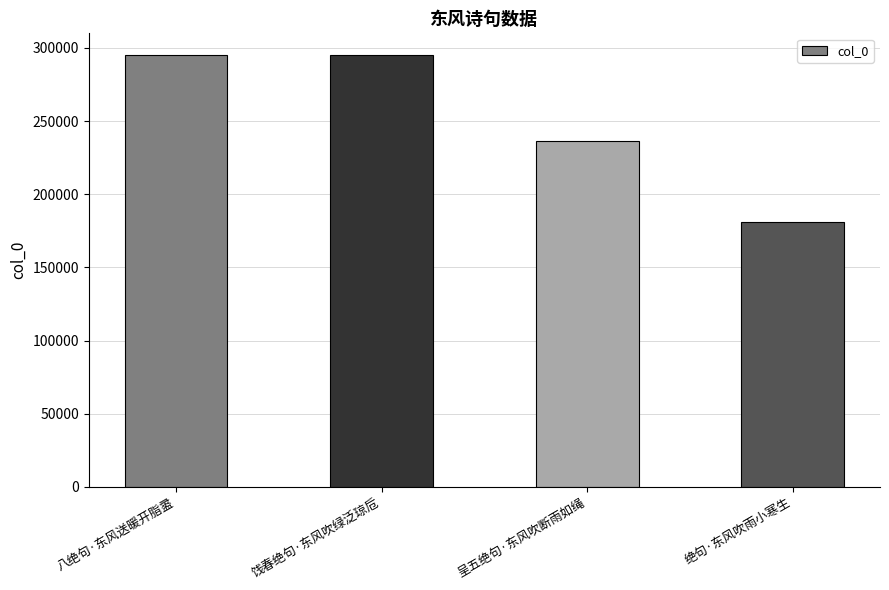

Is it true that the value at 绝句·东风吹雨小寒生 is 41152?

False